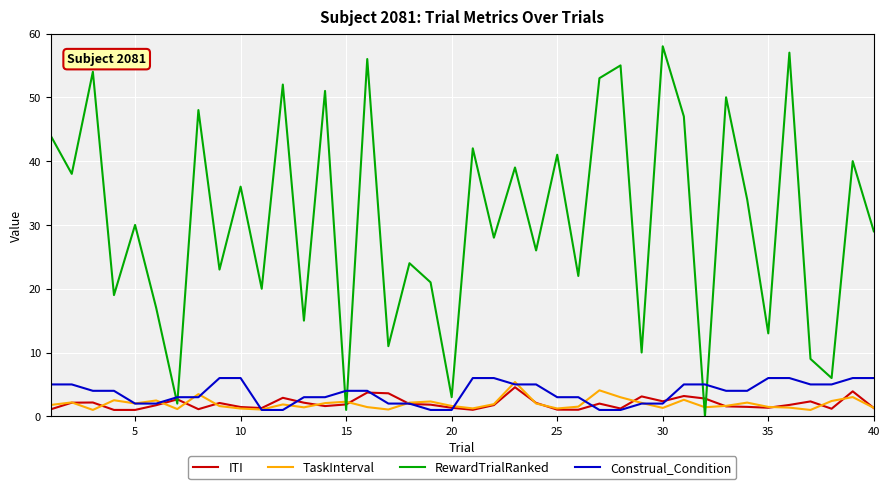

Which series has the widest spread of values?

RewardTrialRanked